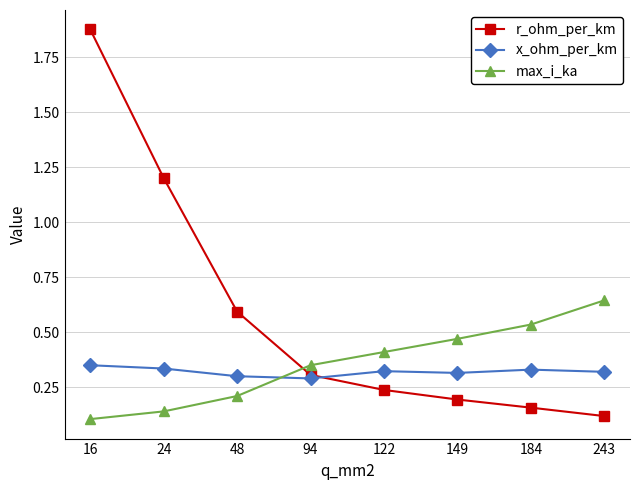

What is the difference between the highest and lowest values at 48?

0.4